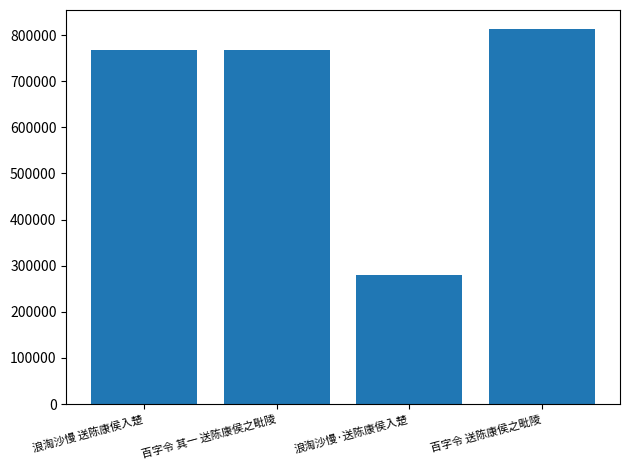

What is the sum of all values?

2631106